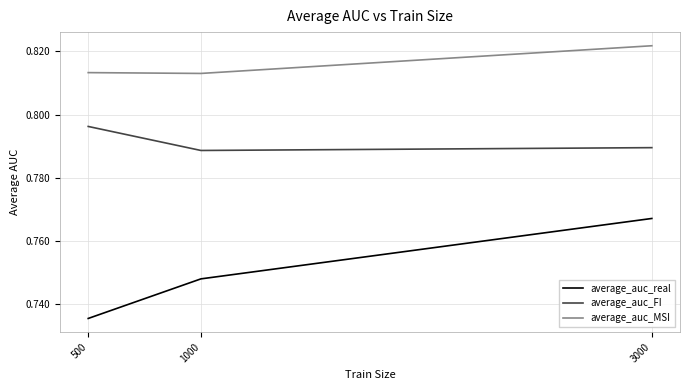

At which label is average_auc_real closest to 0?

500